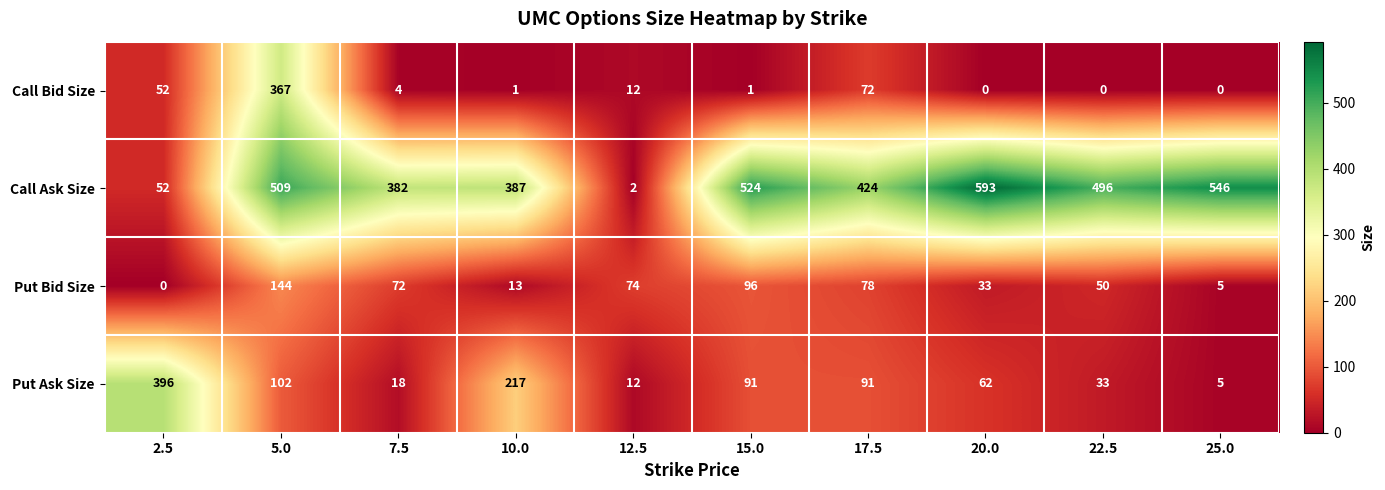

What is the total value across all series at 22.5?

579